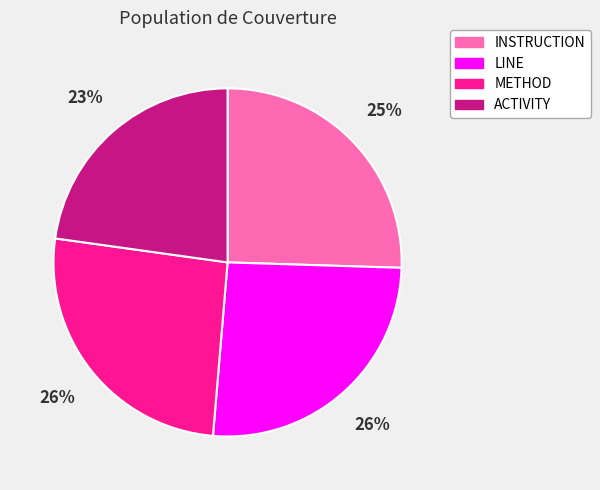

To the nearest percent, what is the average slice percentage?

25%